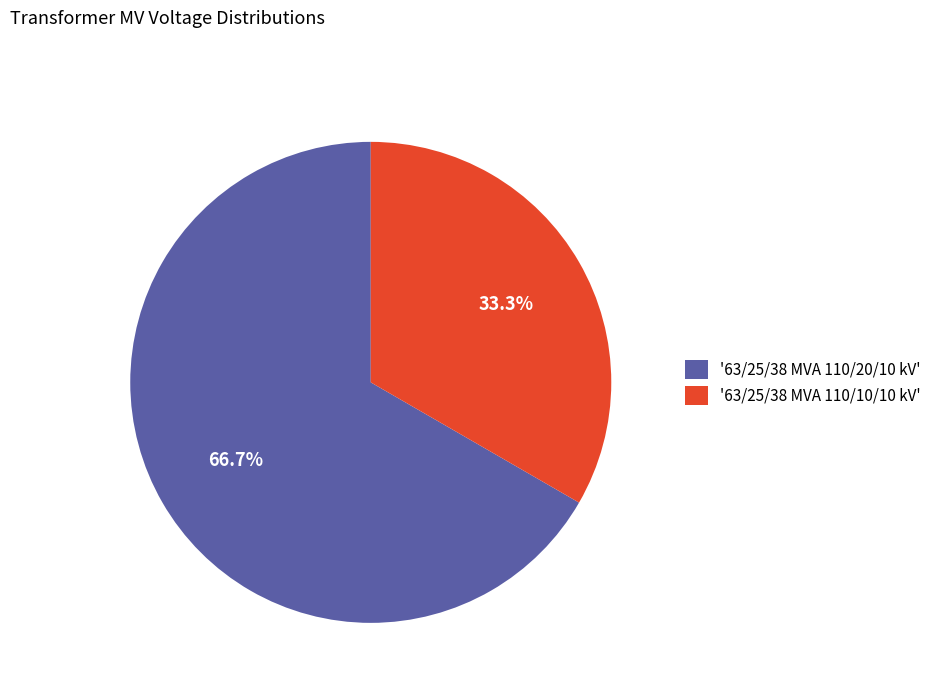

Does '63/25/38 MVA 110/10/10 kV' represent more than half of the total?

No